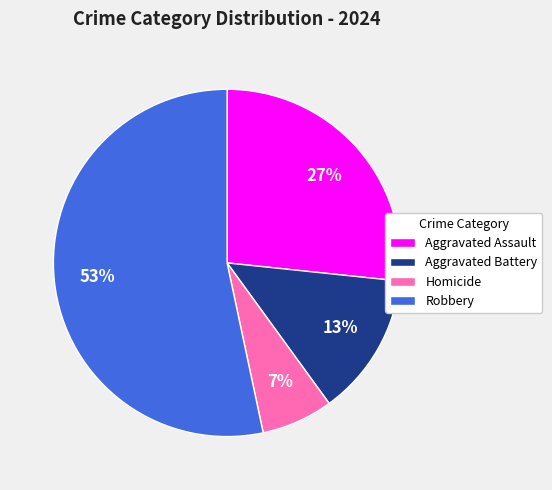

Is it true that Aggravated Battery is 28% of the pie?

False